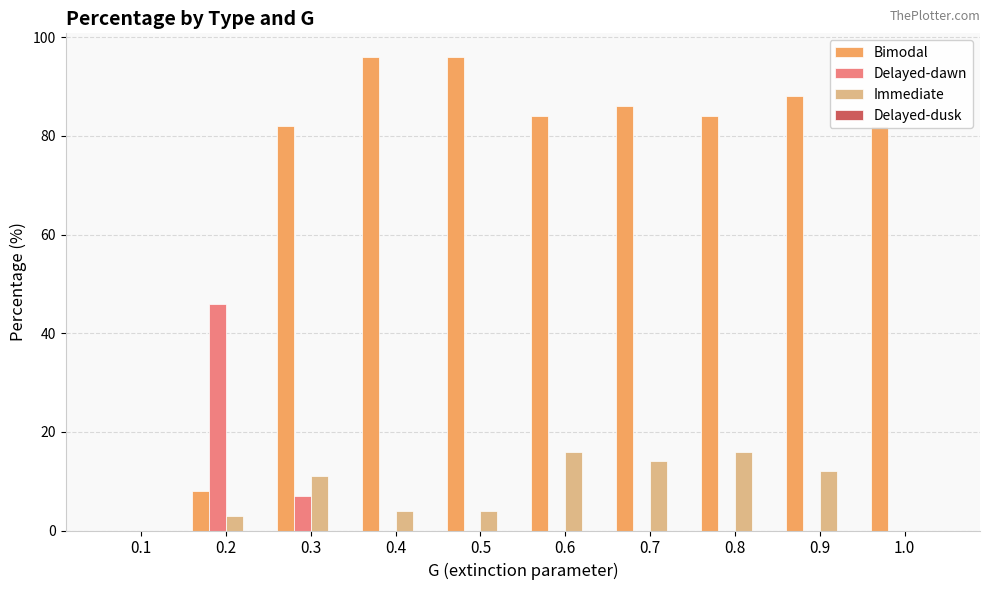

What is the highest value of the Immediate series?

16